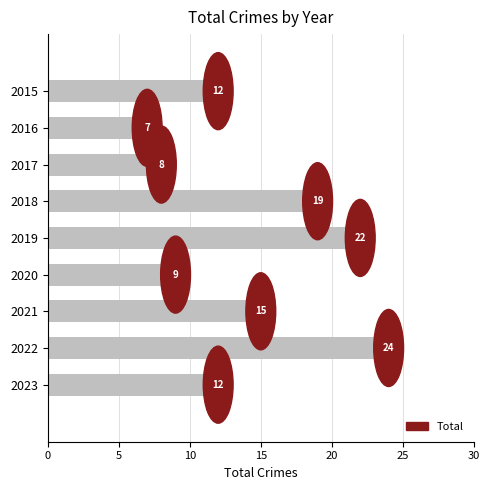

Reading top to bottom, extract all data points from this chart.

2015=12	2016=7	2017=8	2018=19	2019=22	2020=9	2021=15	2022=24	2023=12